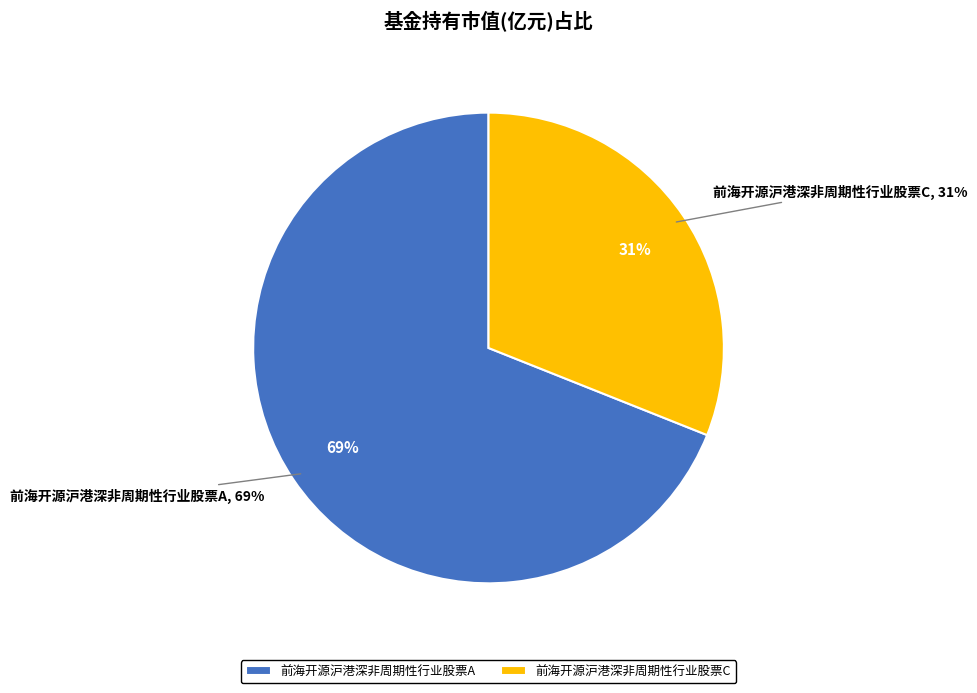

How much of the chart is everything except 前海开源沪港深非周期性行业股票A?

31.0%